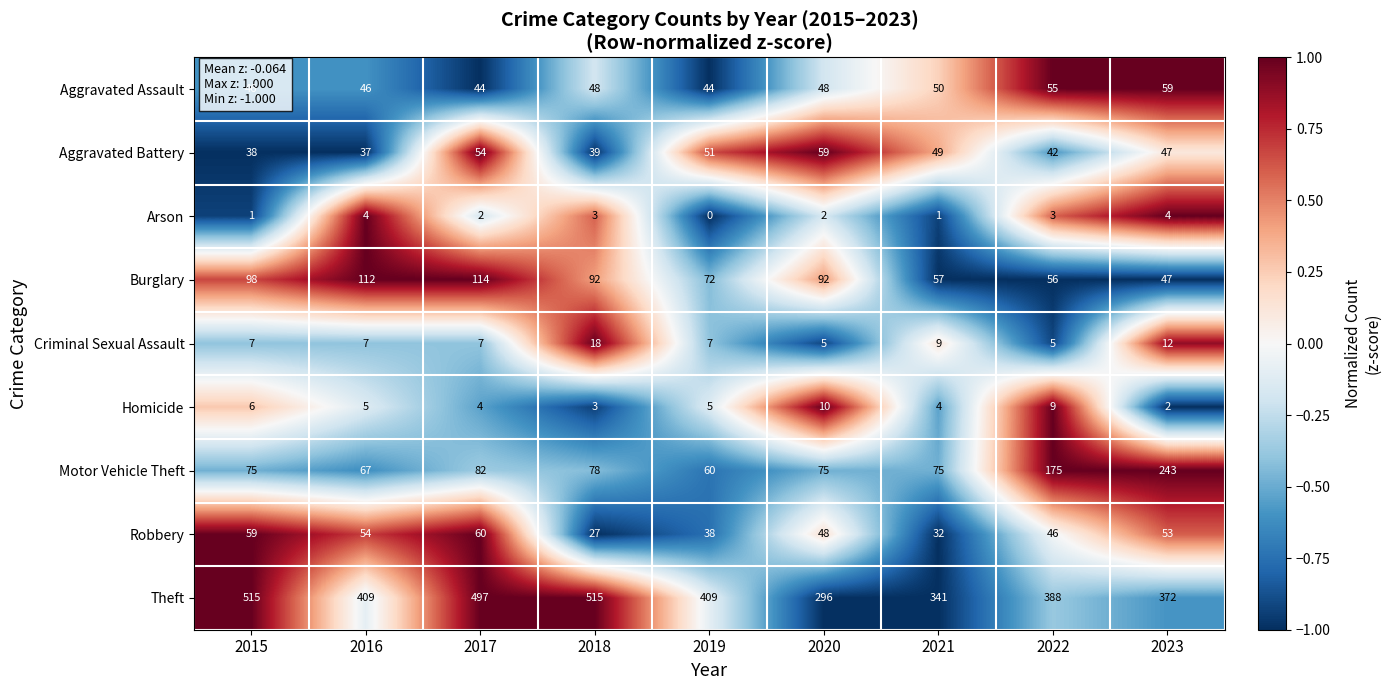

At which label does Motor Vehicle Theft reach its minimum?

2019